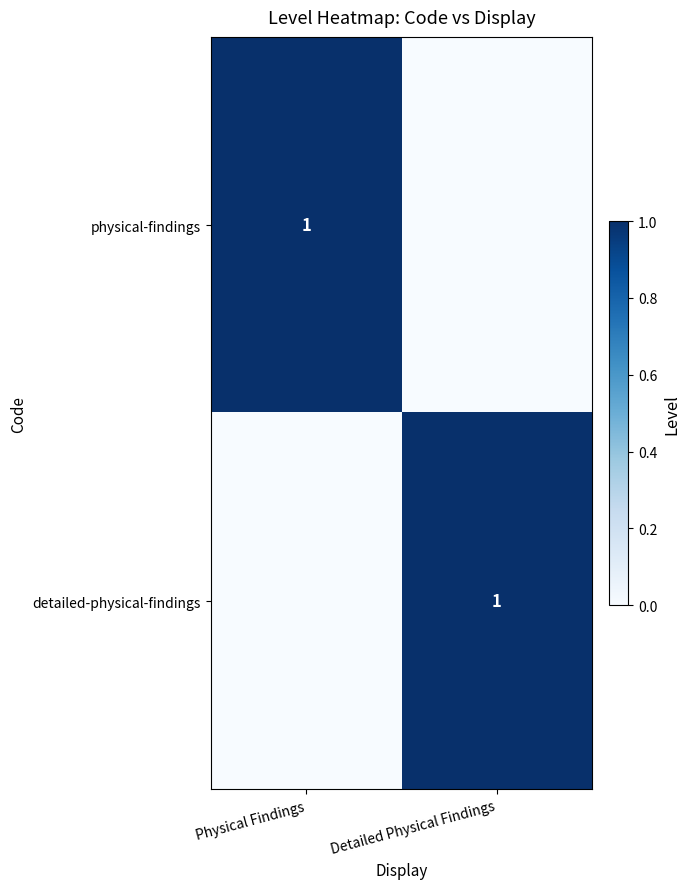

At which category is the sum across all series the highest?

Physical Findings